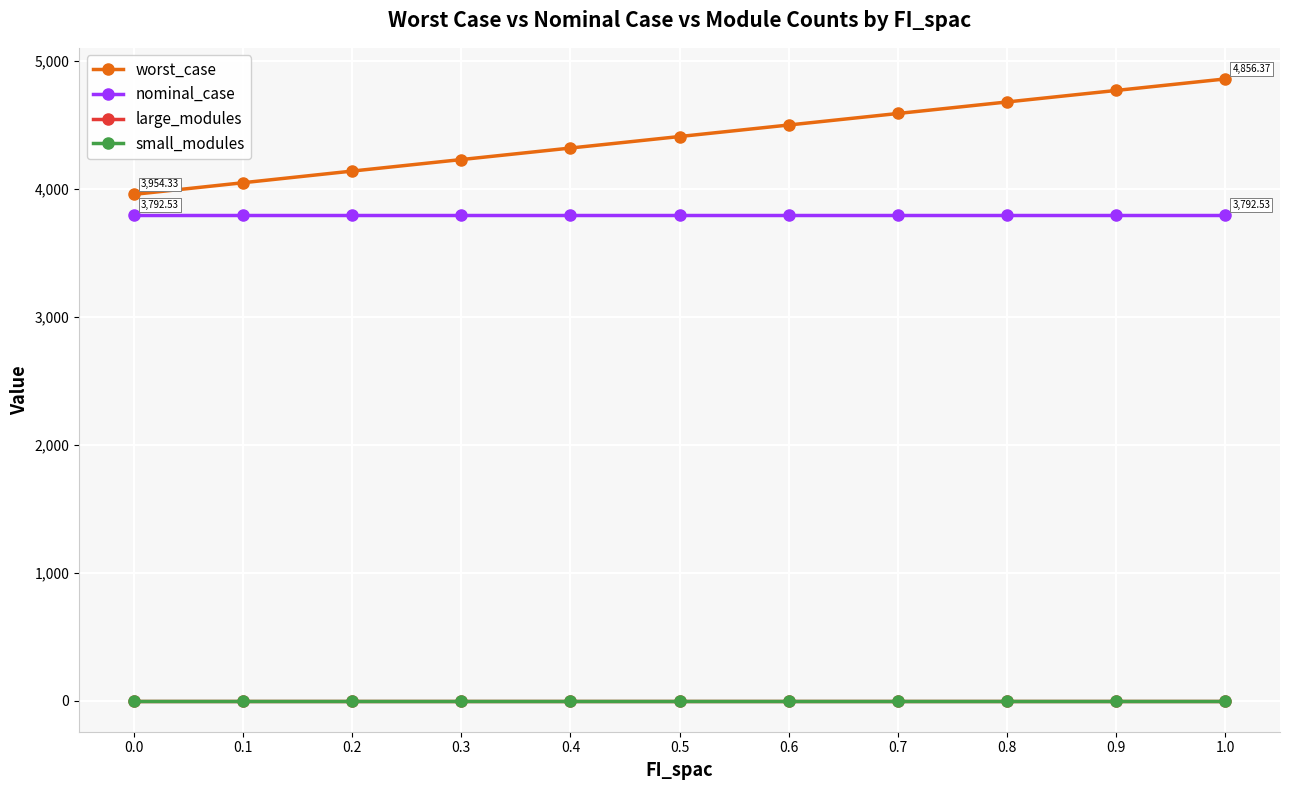

Is it true that small_modules equals 0.0 at 1.0?

True